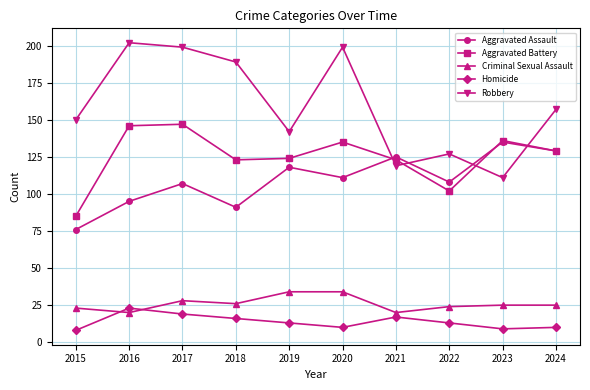

True or false: Aggravated Assault and Robbery cross at least once.

True